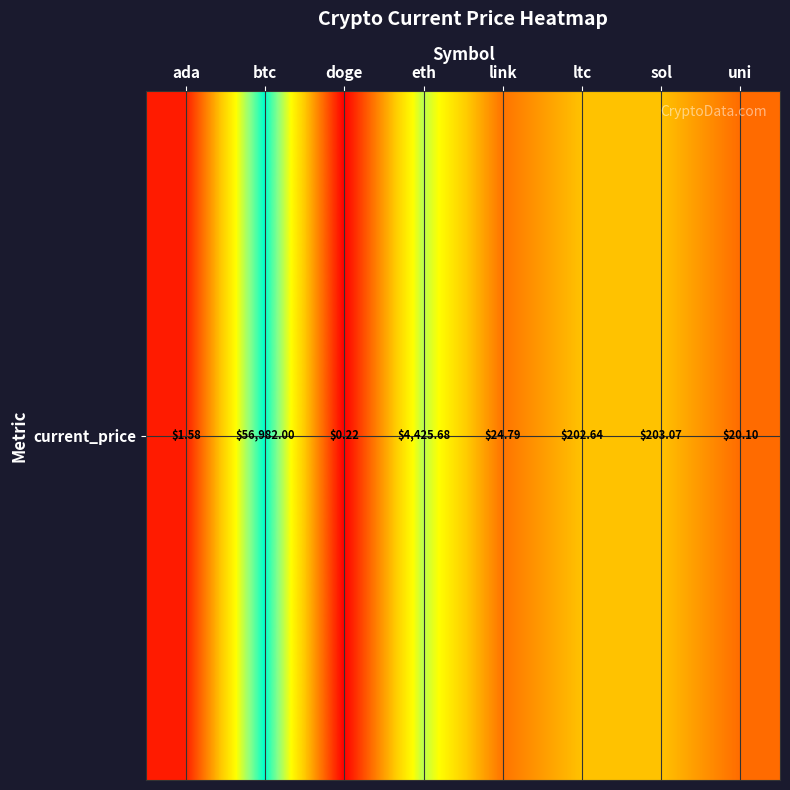

How many values are below 2?

4